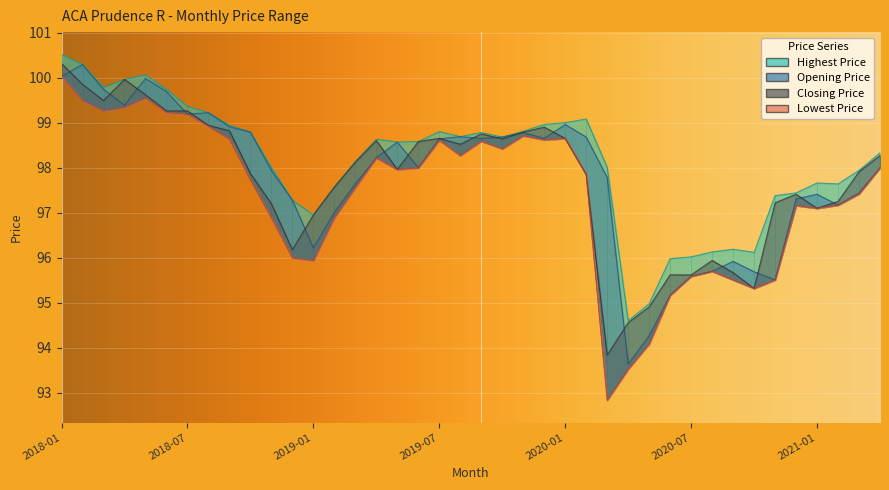

True or false: Lowest Price and Highest Price cross at least once.

False